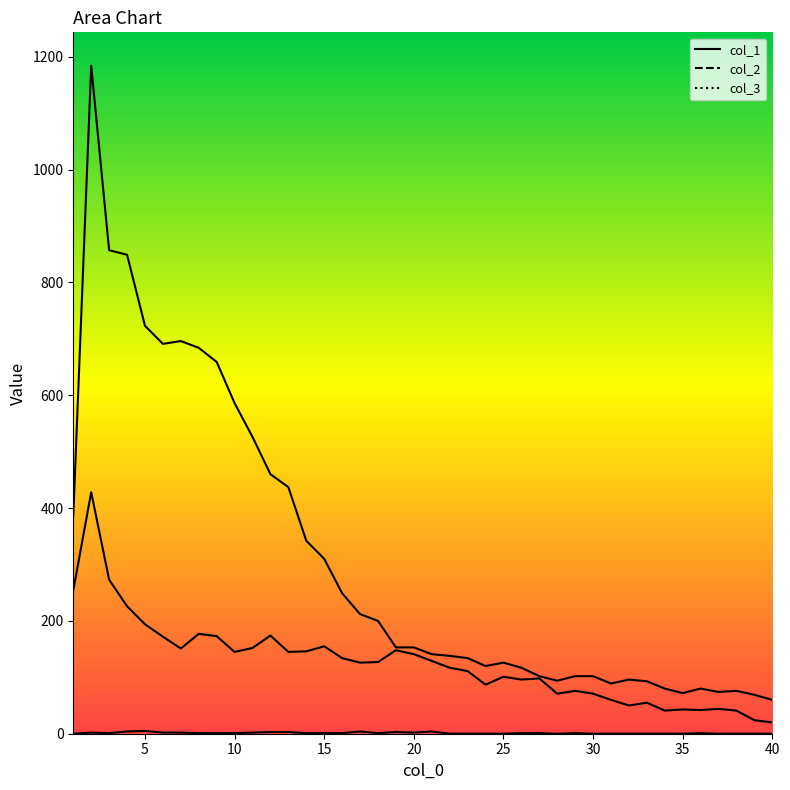

True or false: col_1 and col_2 cross at least once.

False